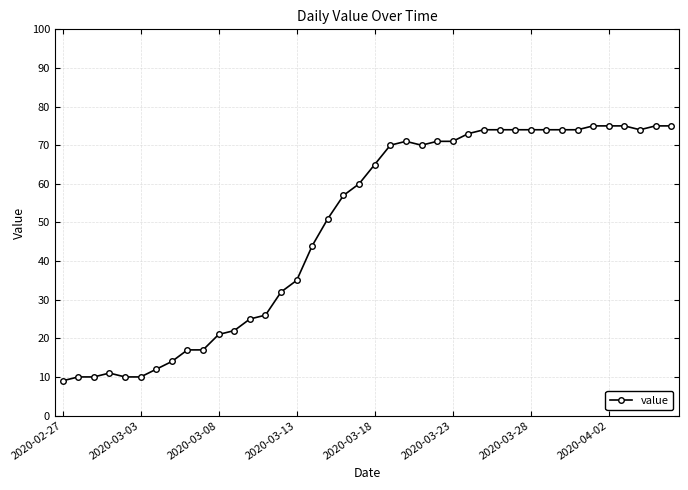

What is the greatest value displayed?

75